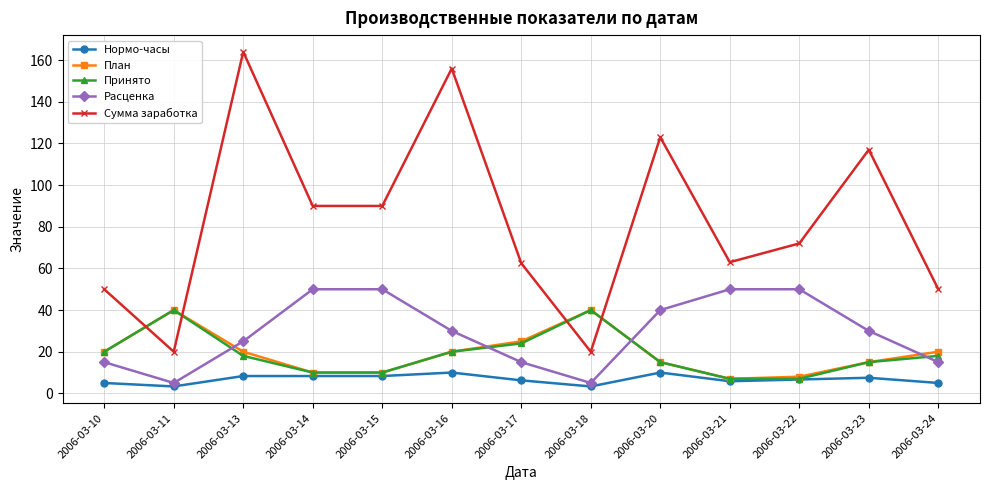

What is the value of the План point at the 12th from the left?

15.0